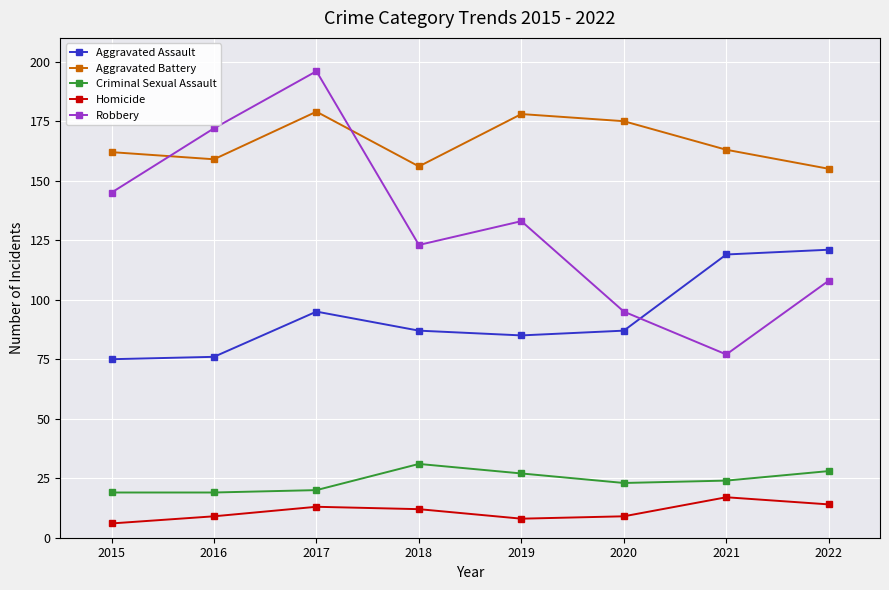

Where is Aggravated Assault nearest to the value 98?

2017